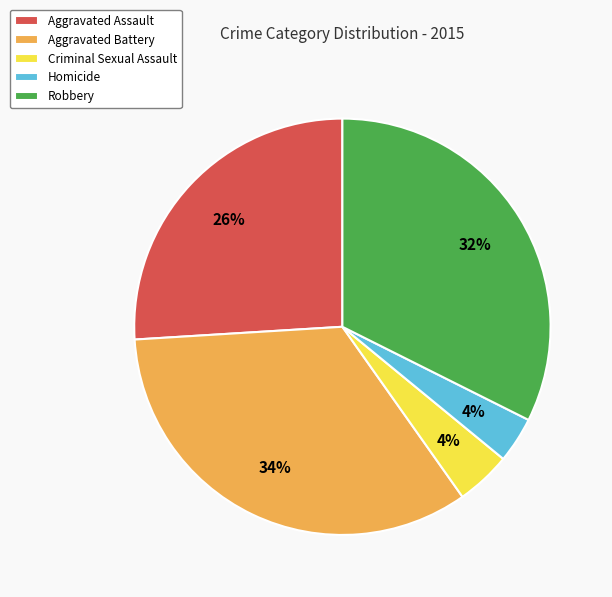

Is it true that Aggravated Battery is 48% of the pie?

False